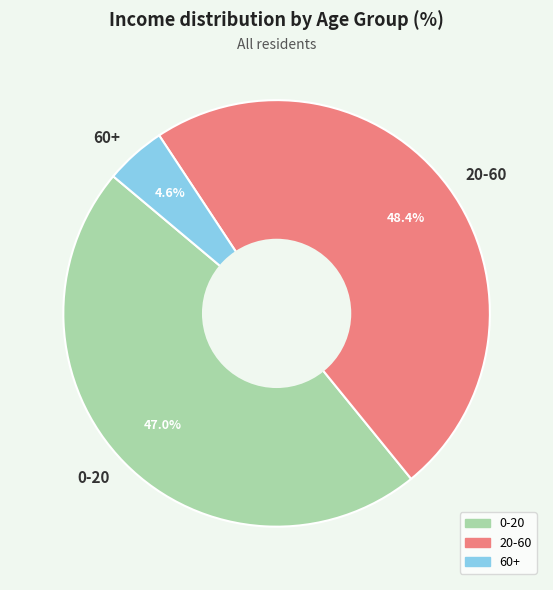

How many slices are in this pie chart?

3